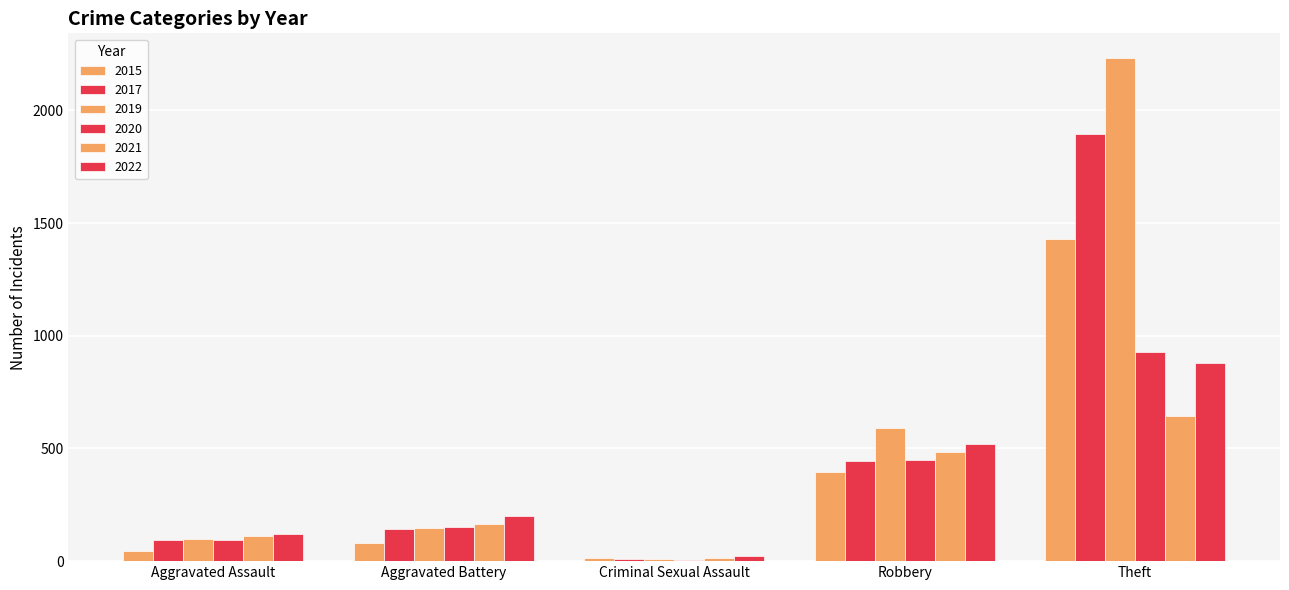

What is the label of the 1st bar from the left?

Aggravated Assault